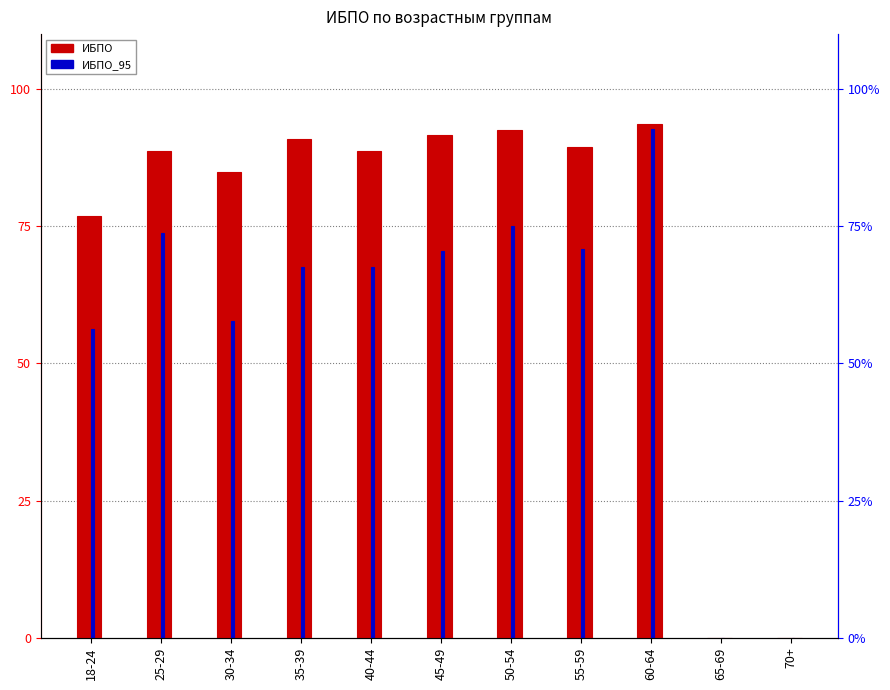

What is the sum of the ИБПО_95 values at 30-34 and 70+?

57.7